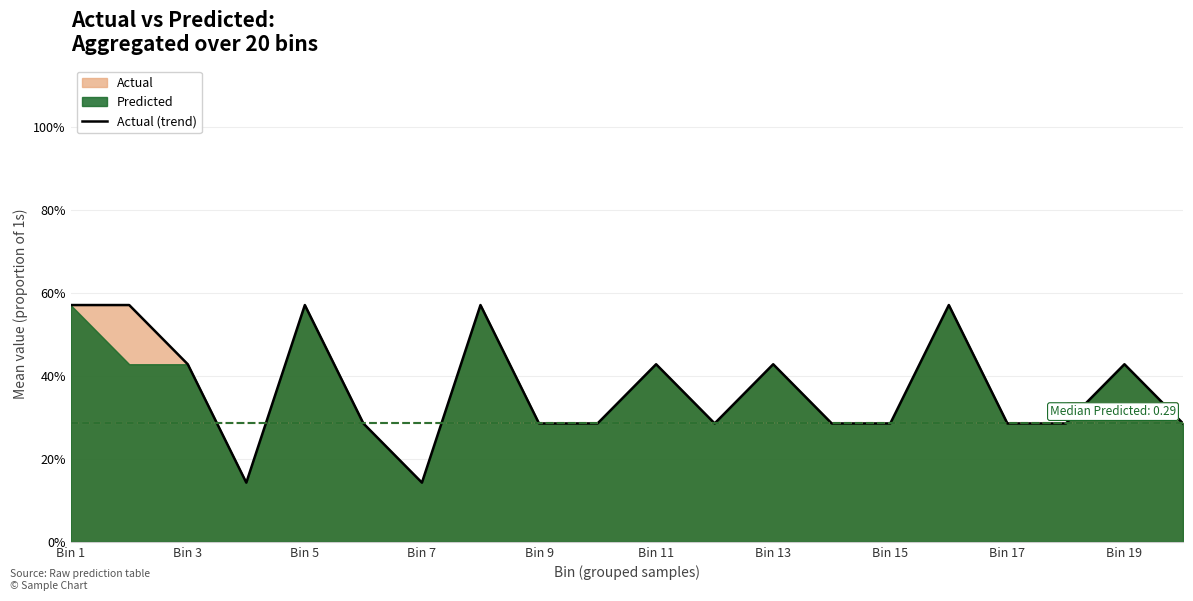

What position from the right is 11?

9